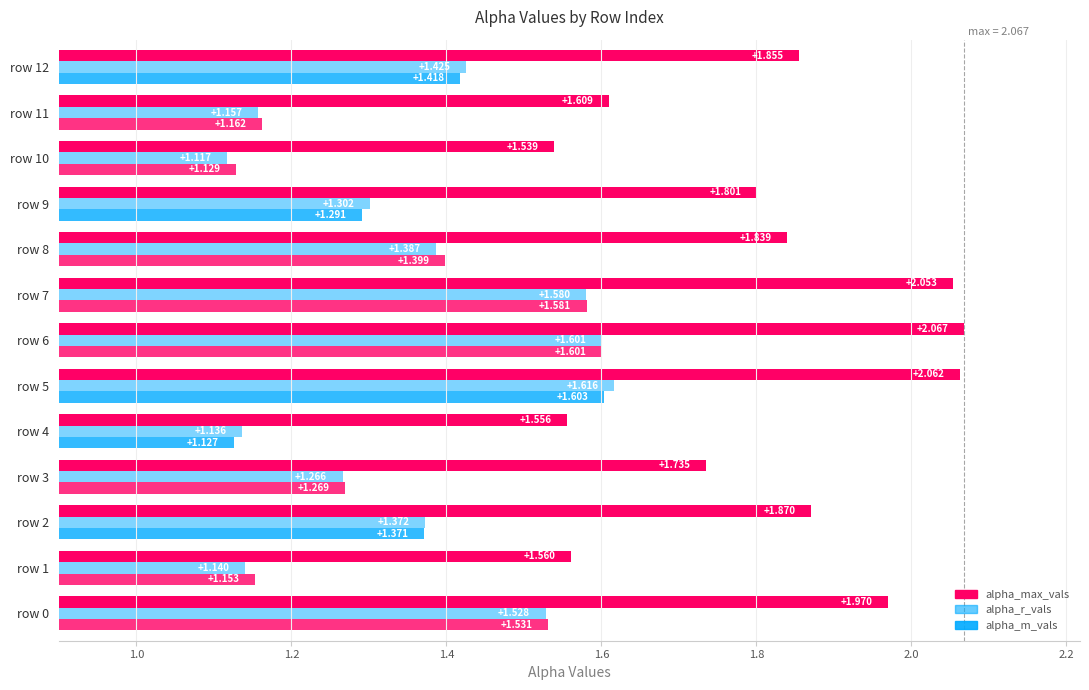

How many categories are shown in the chart?

13